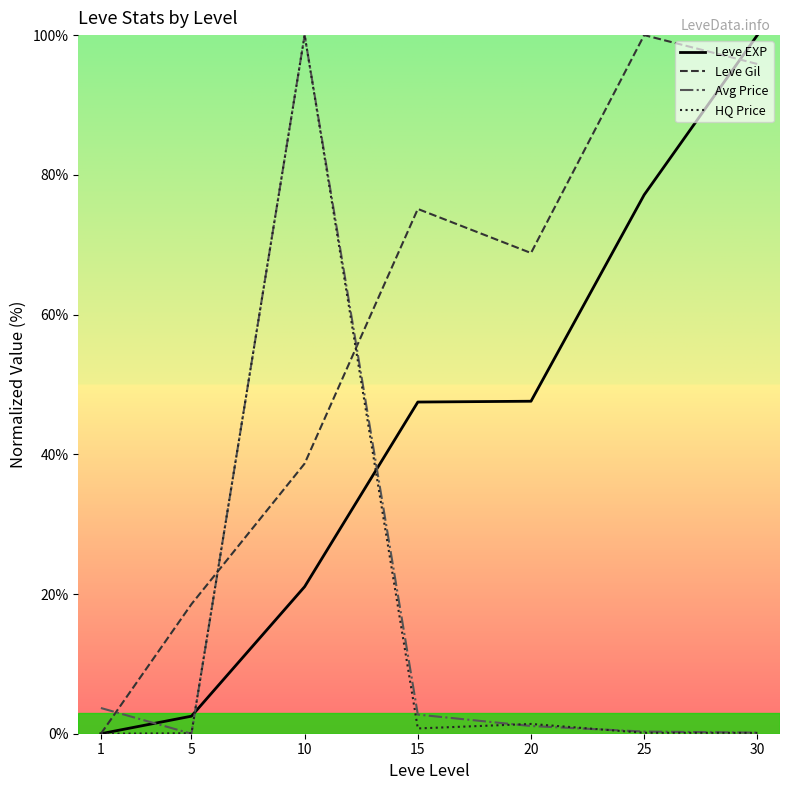

Between which two adjacent categories do Avg Price and Leve Gil first intersect?

1 and 5